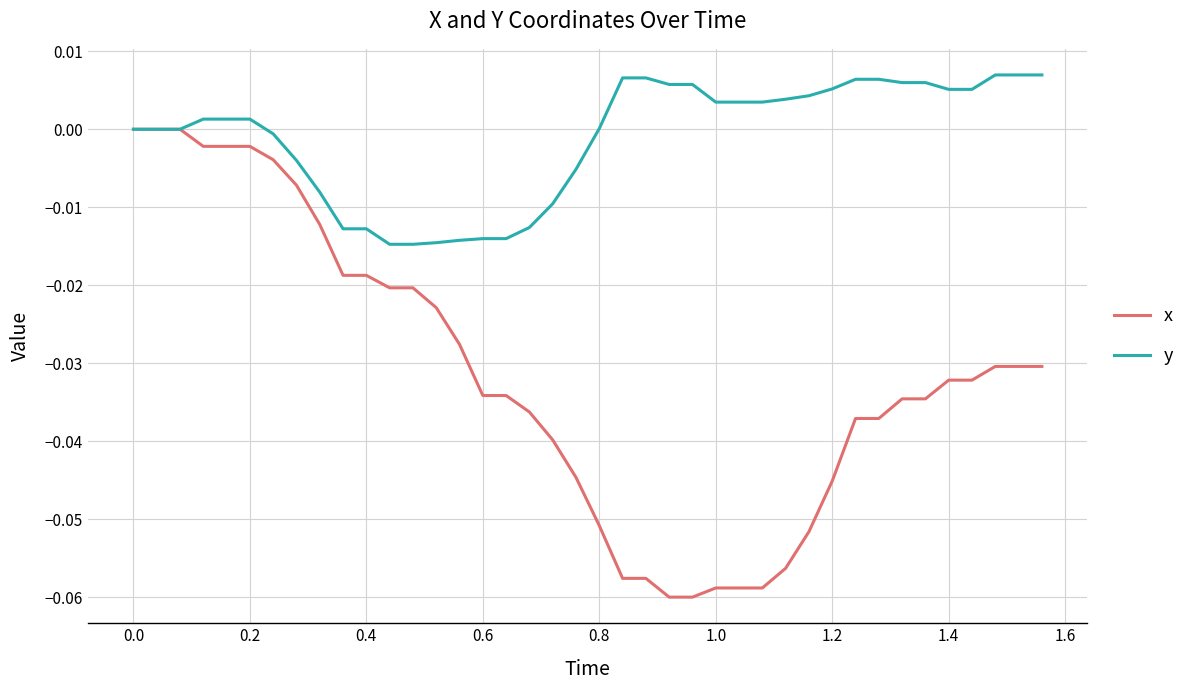

List the series in order of their overall mean, highest first.

y, x